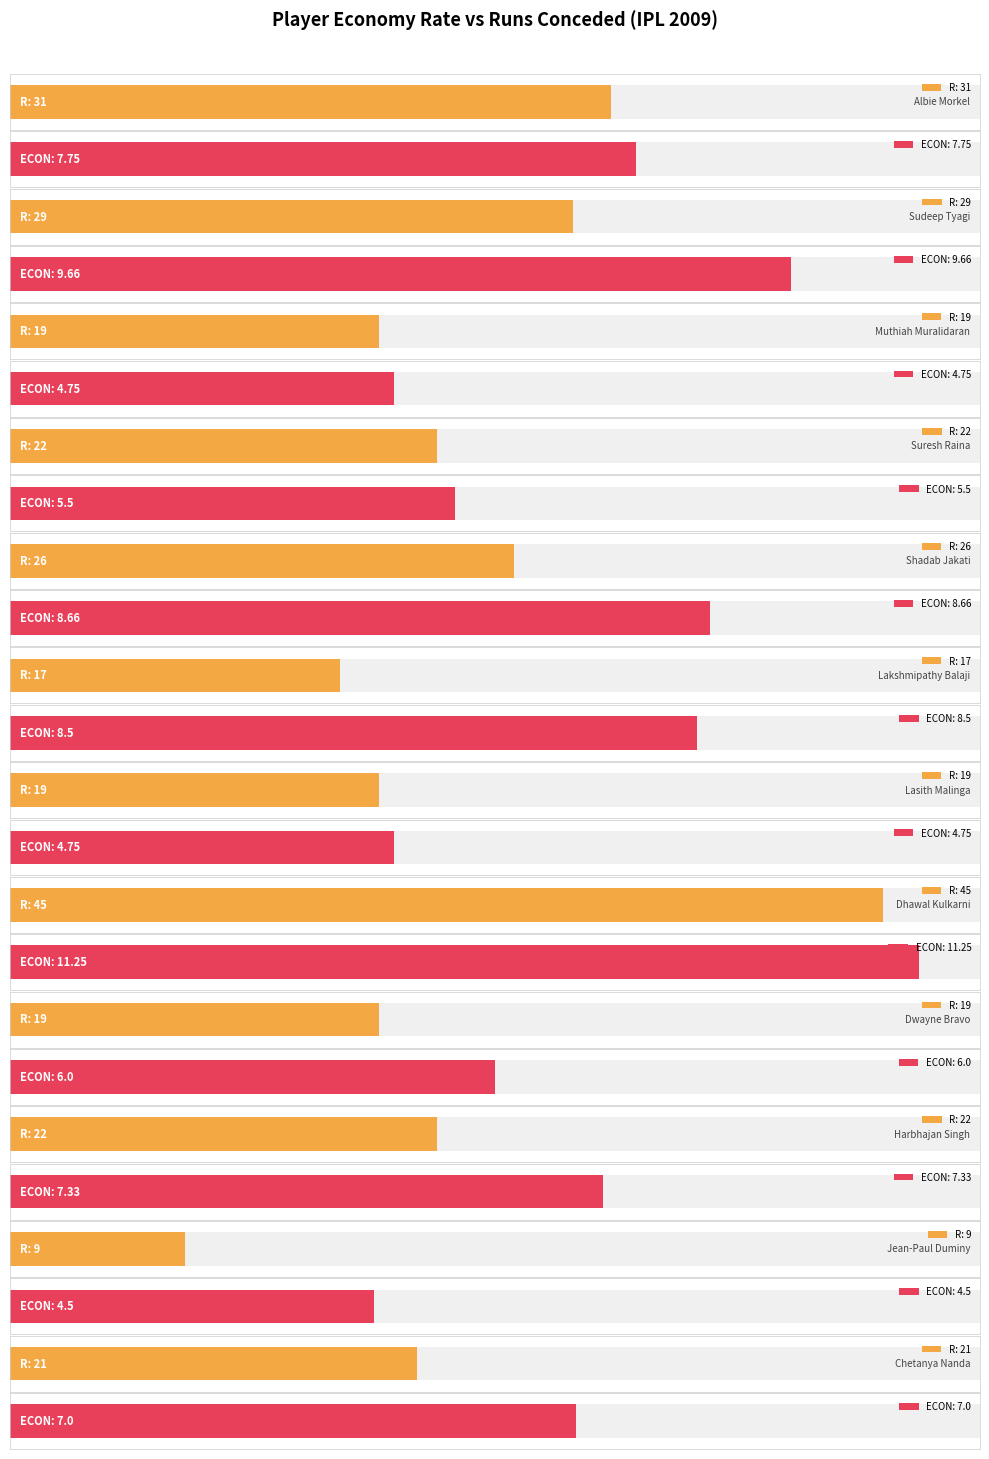

Rank the series at Lasith Malinga from highest to lowest value.

R, ECON